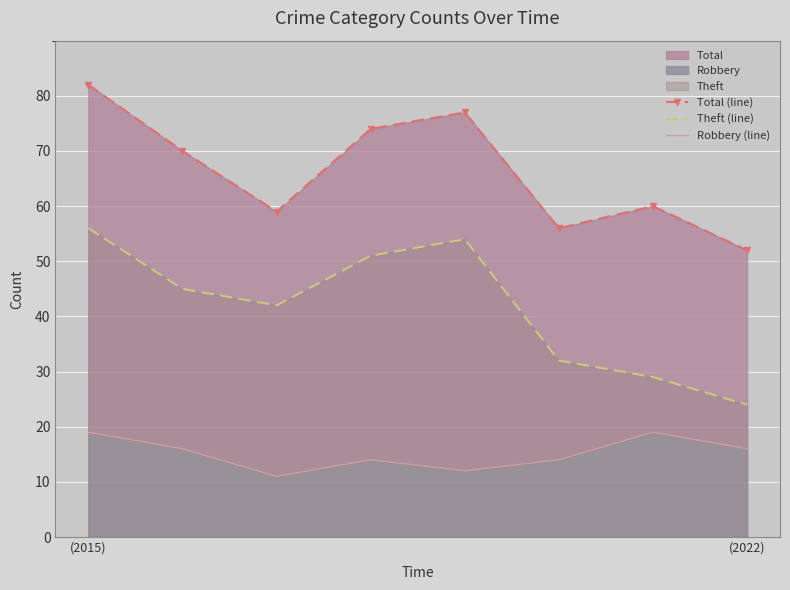

Which category has the lowest value in the Theft (line) series?

(2022)